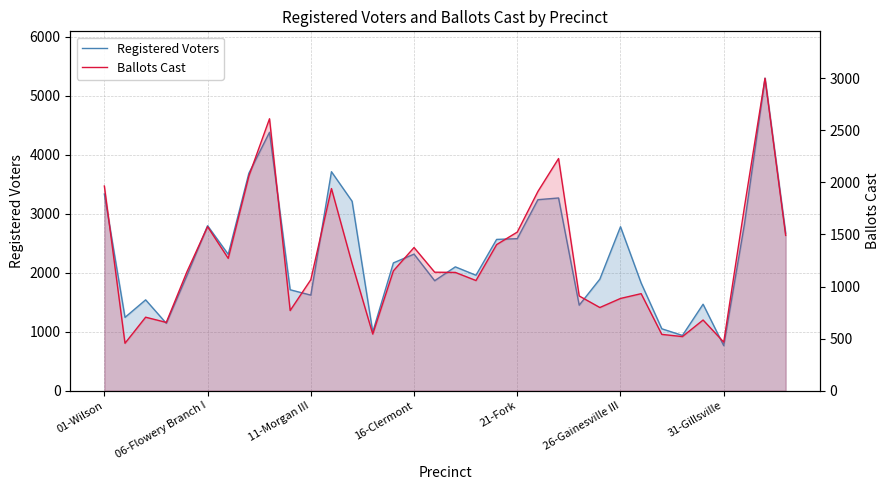

Does the chart display data point markers on the line(s)?

No